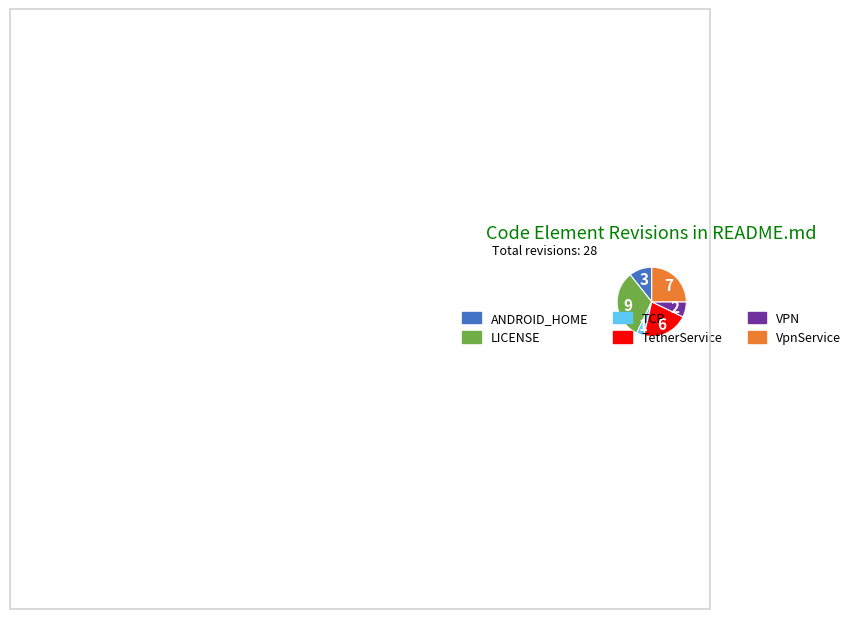

Which has a higher value, VPN or VpnService?

VpnService